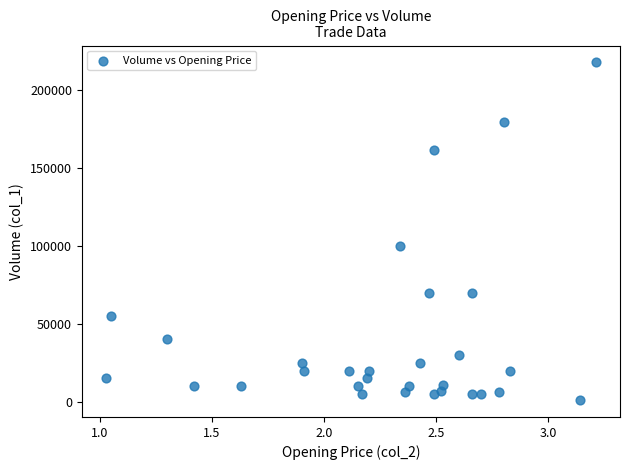

What is the range of Y values (max minus min)?

217000